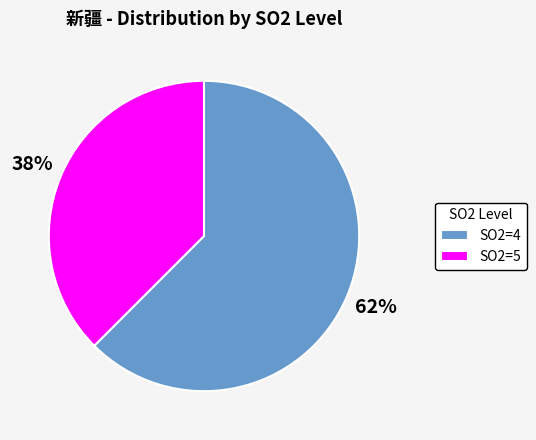

What is the ratio of the value at SO2=5 to the value at SO2=4?

0.6